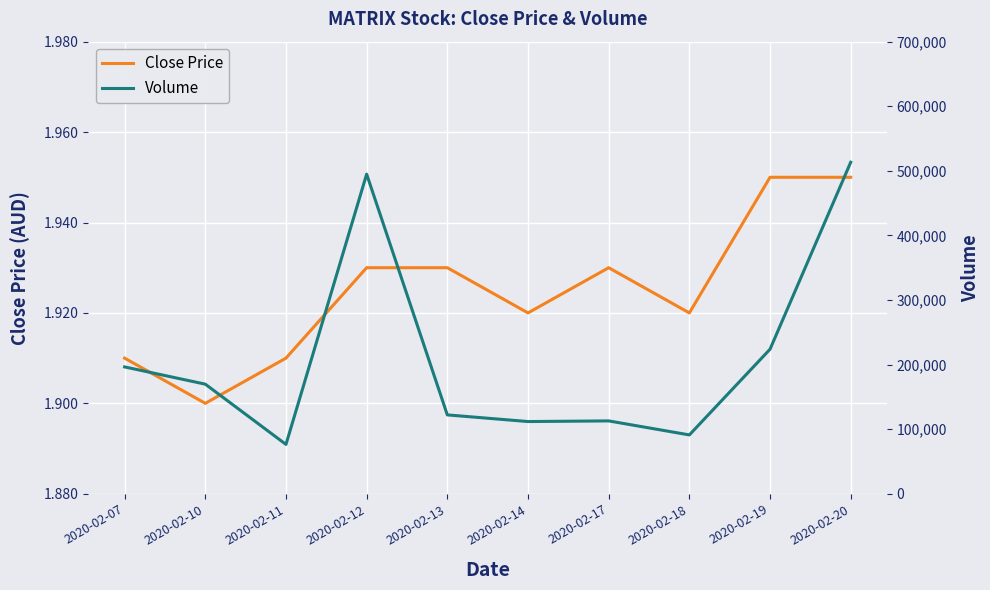

At which category does Volume reach its first local peak?

2020-02-12